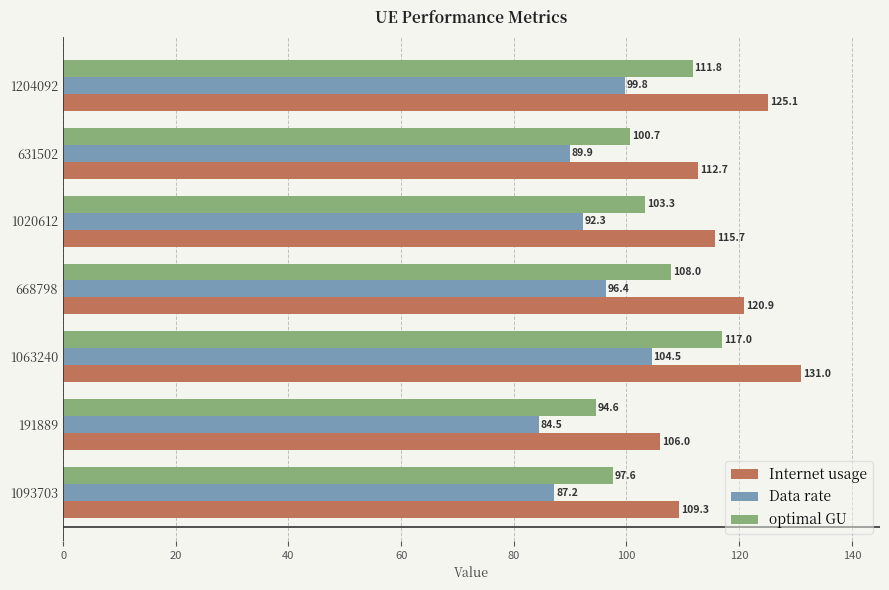

Rank the series by their average value, from lowest to highest.

Data rate, optimal GU, Internet usage